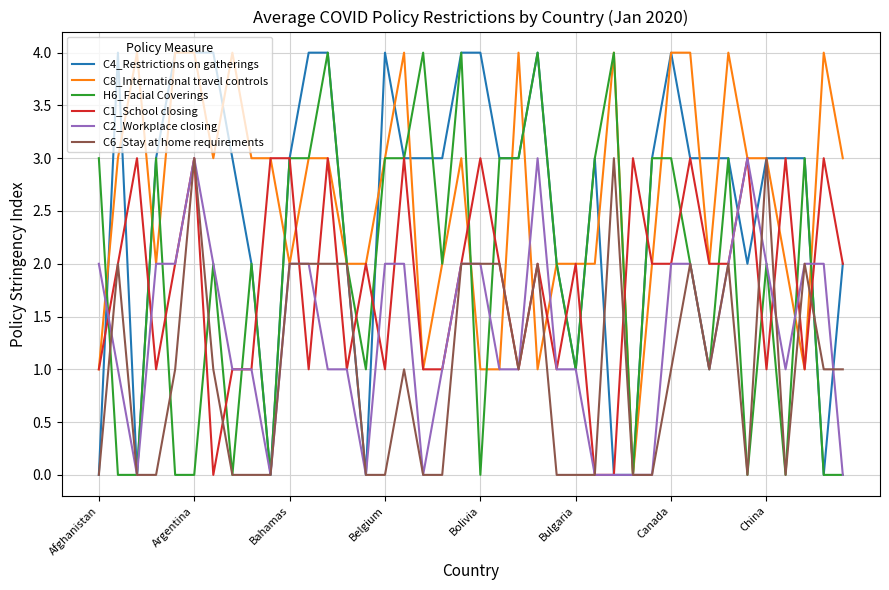

What is the greatest value displayed?

4